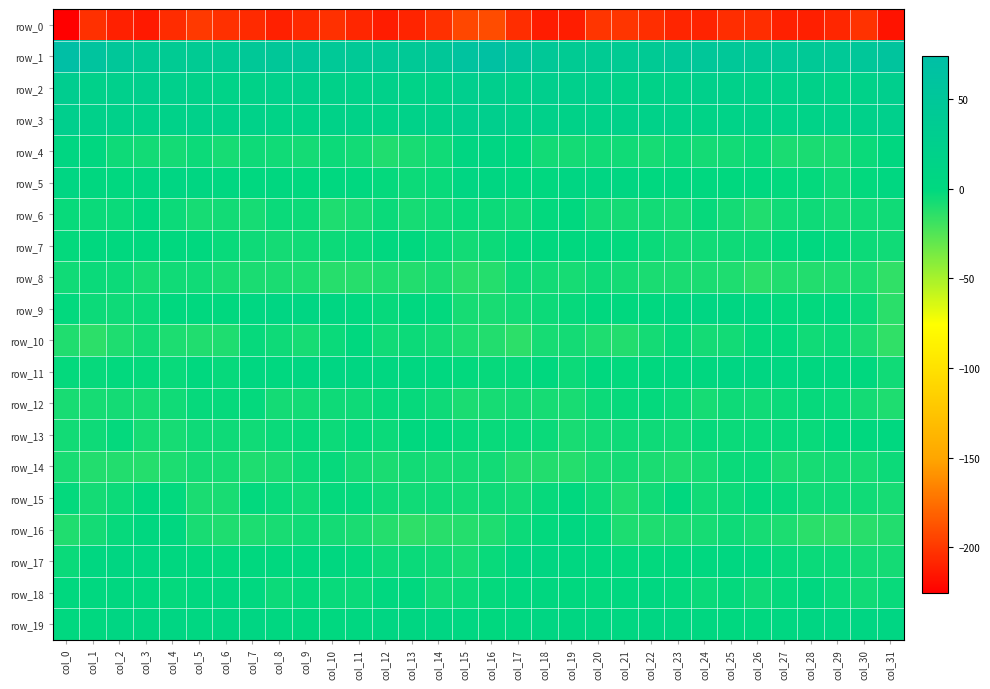

Reading left to right, extract all data points from this chart.

row_0: col_0=-225.6	col_1=-203.6	col_2=-210.7	col_3=-213.8	col_4=-205.3	col_5=-199.8	col_6=-203.4	col_7=-206.1	col_8=-210.8	col_9=-206.5	col_10=-203.7	col_11=-208.0	col_12=-212.2	col_13=-209.1	col_14=-203.8	col_15=-192.8	col_16=-190.9	col_17=-204.9	col_18=-212.6	col_19=-211.8	col_20=-201.6	col_21=-201.0	col_22=-204.3	col_23=-208.2	col_24=-209.6	col_25=-204.9	col_26=-204.5	col_27=-210.6	col_28=-211.3	col_29=-207.6	col_30=-202.3	col_31=-216.5
row_1: col_0=74.0	col_1=59.9	col_2=50.0	col_3=41.0	col_4=38.1	col_5=38.4	col_6=38.5	col_7=45.8	col_8=48.7	col_9=49.4	col_10=44.9	col_11=44.6	col_12=44.0	col_13=44.1	col_14=48.8	col_15=61.0	col_16=67.8	col_17=56.0	col_18=46.9	col_19=38.8	col_20=38.8	col_21=37.7	col_22=40.8	col_23=47.6	col_24=49.0	col_25=48.2	col_26=44.0	col_27=44.8	col_28=43.4	col_29=45.3	col_30=50.5	col_31=58.2
row_2: col_0=31.1	col_1=21.0	col_2=24.3	col_3=25.7	col_4=24.4	col_5=19.0	col_6=15.7	col_7=17.1	col_8=21.8	col_9=22.0	col_10=19.2	col_11=17.9	col_12=20.5	col_13=15.6	col_14=16.4	col_15=27.2	col_16=25.5	col_17=20.9	col_18=26.2	col_19=24.7	col_20=23.5	col_21=16.6	col_22=16.2	col_23=18.6	col_24=22.4	col_25=21.2	col_26=18.2	col_27=18.7	col_28=19.3	col_29=14.5	col_30=18.6	col_31=26.2
row_3: col_0=26.3	col_1=21.2	col_2=19.7	col_3=18.8	col_4=17.4	col_5=19.8	col_6=18.2	col_7=17.5	col_8=15.0	col_9=14.5	col_10=16.5	col_11=17.2	col_12=14.9	col_13=17.5	col_14=19.5	col_15=26.2	col_16=25.5	col_17=19.9	col_18=20.0	col_19=17.2	col_20=18.6	col_21=19.5	col_22=17.5	col_23=17.3	col_24=13.8	col_25=15.6	col_26=17.2	col_27=15.8	col_28=15.8	col_29=18.5	col_30=20.0	col_31=23.4
row_4: col_0=4.8	col_1=1.9	col_2=-5.0	col_3=-6.4	col_4=-7.3	col_5=-4.9	col_6=-7.8	col_7=-5.5	col_8=-5.7	col_9=-7.3	col_10=-4.5	col_11=-6.2	col_12=-10.4	col_13=-8.0	col_14=-6.1	col_15=5.1	col_16=6.2	col_17=-0.8	col_18=-6.2	col_19=-7.1	col_20=-6.1	col_21=-5.7	col_22=-7.7	col_23=-4.5	col_24=-7.2	col_25=-6.2	col_26=-4.3	col_27=-8.9	col_28=-8.9	col_29=-8.0	col_30=-3.9	col_31=1.5
row_5: col_0=6.3	col_1=1.9	col_2=0.6	col_3=4.8	col_4=7.0	col_5=5.3	col_6=2.1	col_7=0.9	col_8=2.0	col_9=-0.7	col_10=0.5	col_11=-0.3	col_12=-2.3	col_13=-4.4	col_14=-3.8	col_15=5.9	col_16=5.0	col_17=0.6	col_18=1.3	col_19=6.8	col_20=6.0	col_21=4.8	col_22=0.8	col_23=1.7	col_24=0.7	col_25=-0.6	col_26=0.9	col_27=-1.7	col_28=-2.2	col_29=-5.4	col_30=-1.8	col_31=2.7
row_6: col_0=-3.6	col_1=-4.2	col_2=-4.0	col_3=0.2	col_4=-4.4	col_5=-7.4	col_6=-6.7	col_7=-7.4	col_8=-4.3	col_9=-4.5	col_10=-10.1	col_11=-8.3	col_12=-4.3	col_13=-7.5	col_14=-5.9	col_15=-3.6	col_16=-4.6	col_17=-5.6	col_18=-1.9	col_19=-0.7	col_20=-6.5	col_21=-7.2	col_22=-6.5	col_23=-7.3	col_24=-3.1	col_25=-6.8	col_26=-10.7	col_27=-6.0	col_28=-5.0	col_29=-7.3	col_30=-5.8	col_31=-5.9
row_7: col_0=-2.2	col_1=-0.3	col_2=-1.0	col_3=-1.0	col_4=-0.3	col_5=-0.9	col_6=-3.3	col_7=-5.5	col_8=-6.9	col_9=-5.7	col_10=-5.0	col_11=-3.4	col_12=0.8	col_13=-1.3	col_14=-3.7	col_15=-6.5	col_16=-4.9	col_17=-1.6	col_18=-1.2	col_19=-0.9	col_20=0.1	col_21=-2.0	col_22=-4.1	col_23=-6.4	col_24=-6.1	col_25=-5.4	col_26=-4.8	col_27=-1.5	col_28=0.7	col_29=-2.2	col_30=-4.8	col_31=-5.8
row_8: col_0=-5.9	col_1=-4.4	col_2=-4.9	col_3=-7.9	col_4=-6.1	col_5=-6.0	col_6=-8.1	col_7=-8.9	col_8=-8.9	col_9=-9.1	col_10=-12.3	col_11=-12.0	col_12=-10.0	col_13=-11.1	col_14=-9.1	col_15=-12.6	col_16=-12.0	col_17=-5.4	col_18=-6.2	col_19=-7.7	col_20=-5.3	col_21=-7.2	col_22=-8.7	col_23=-8.7	col_24=-8.9	col_25=-9.9	col_26=-13.4	col_27=-10.4	col_28=-10.9	col_29=-10.1	col_30=-9.2	col_31=-15.1
row_9: col_0=-1.9	col_1=-5.0	col_2=-5.3	col_3=-4.2	col_4=-1.3	col_5=-1.0	col_6=-0.3	col_7=4.0	col_8=6.4	col_9=5.8	col_10=4.6	col_11=0.9	col_12=-3.2	col_13=0.6	col_14=-1.6	col_15=-7.5	col_16=-7.9	col_17=-6.4	col_18=-4.9	col_19=-3.0	col_20=-1.1	col_21=-1.3	col_22=1.4	col_23=5.1	col_24=6.5	col_25=5.3	col_26=4.1	col_27=-1.8	col_28=-1.8	col_29=0.9	col_30=-4.3	col_31=-13.5
row_10: col_0=-10.6	col_1=-13.9	col_2=-9.9	col_3=-6.2	col_4=-9.2	col_5=-10.8	col_6=-9.8	col_7=-3.1	col_8=-5.1	col_9=-7.8	col_10=-3.8	col_11=-0.9	col_12=-5.6	col_13=-4.7	col_14=-6.2	col_15=-9.1	col_16=-11.4	col_17=-13.8	col_18=-7.4	col_19=-7.3	col_20=-10.1	col_21=-10.9	col_22=-7.0	col_23=-2.7	col_24=-7.2	col_25=-6.5	col_26=-2.4	col_27=-2.0	col_28=-6.0	col_29=-4.2	col_30=-8.8	col_31=-15.0
row_11: col_0=-2.1	col_1=-3.1	col_2=-1.8	col_3=-2.6	col_4=-3.4	col_5=-0.4	col_6=-2.7	col_7=2.2	col_8=1.4	col_9=4.5	col_10=6.0	col_11=4.7	col_12=2.6	col_13=2.2	col_14=0.7	col_15=-1.6	col_16=-2.7	col_17=-3.0	col_18=-1.3	col_19=-4.6	col_20=-1.1	col_21=-1.6	col_22=-0.8	col_23=2.5	col_24=1.8	col_25=5.8	col_26=5.2	col_27=4.4	col_28=2.0	col_29=1.8	col_30=-0.6	col_31=-6.1
row_12: col_0=-8.0	col_1=-7.7	col_2=-7.0	col_3=-7.9	col_4=-6.0	col_5=-2.7	col_6=-3.0	col_7=-2.5	col_8=-7.1	col_9=-6.5	col_10=-5.1	col_11=-5.5	col_12=-3.2	col_13=-2.9	col_14=-5.5	col_15=-8.7	col_16=-7.4	col_17=-7.2	col_18=-7.5	col_19=-7.9	col_20=-4.4	col_21=-2.7	col_22=-2.5	col_23=-4.0	col_24=-7.6	col_25=-5.4	col_26=-5.7	col_27=-4.3	col_28=-3.2	col_29=-3.6	col_30=-6.9	col_31=-9.7
row_13: col_0=-6.5	col_1=-5.5	col_2=-2.6	col_3=-7.7	col_4=-7.4	col_5=-5.2	col_6=-5.3	col_7=-6.1	col_8=-4.0	col_9=-3.0	col_10=-4.5	col_11=-2.4	col_12=-4.1	col_13=-1.4	col_14=-0.5	col_15=-2.7	col_16=-3.3	col_17=-3.5	col_18=-4.3	col_19=-8.5	col_20=-6.4	col_21=-5.2	col_22=-5.5	col_23=-6.1	col_24=-2.8	col_25=-4.1	col_26=-3.8	col_27=-2.9	col_28=-3.3	col_29=-0.7	col_30=-0.8	col_31=0.4
row_14: col_0=-8.2	col_1=-11.1	col_2=-11.2	col_3=-11.9	col_4=-9.3	col_5=-7.0	col_6=-7.7	col_7=-10.0	col_8=-8.9	col_9=-4.9	col_10=-3.1	col_11=-6.8	col_12=-9.0	col_13=-6.3	col_14=-7.5	col_15=-7.0	col_16=-6.5	col_17=-11.1	col_18=-11.1	col_19=-11.5	col_20=-8.2	col_21=-6.8	col_22=-8.7	col_23=-10.1	col_24=-7.4	col_25=-4.0	col_26=-3.8	col_27=-8.7	col_28=-7.5	col_29=-6.4	col_30=-7.6	col_31=-4.6
row_15: col_0=-2.1	col_1=-6.8	col_2=-4.9	col_3=-0.9	col_4=-1.7	col_5=-8.9	col_6=-8.1	col_7=-2.0	col_8=-3.7	col_9=-6.0	col_10=-2.3	col_11=-2.2	col_12=-5.1	col_13=-5.7	col_14=-5.2	col_15=-6.3	col_16=-5.3	col_17=-6.6	col_18=-3.1	col_19=-0.4	col_20=-4.5	col_21=-9.8	col_22=-5.8	col_23=-1.1	col_24=-5.6	col_25=-4.9	col_26=-1.6	col_27=-3.1	col_28=-5.7	col_29=-5.2	col_30=-5.9	col_31=-7.4
row_16: col_0=-10.7	col_1=-7.0	col_2=-2.8	col_3=1.8	col_4=1.8	col_5=-8.3	col_6=-9.9	col_7=-9.2	col_8=-8.4	col_9=-6.1	col_10=-6.9	col_11=-8.8	col_12=-12.0	col_13=-14.5	col_14=-13.0	col_15=-11.6	col_16=-10.0	col_17=-4.5	col_18=-1.7	col_19=3.7	col_20=-2.4	col_21=-9.5	col_22=-10.0	col_23=-8.9	col_24=-7.8	col_25=-5.6	col_26=-7.8	col_27=-9.4	col_28=-13.5	col_29=-14.2	col_30=-12.6	col_31=-11.2
row_17: col_0=-4.2	col_1=2.3	col_2=5.5	col_3=4.2	col_4=2.0	col_5=-0.8	col_6=-1.8	col_7=-1.2	col_8=-0.6	col_9=1.3	col_10=1.8	col_11=-1.6	col_12=-4.6	col_13=-4.0	col_14=-5.5	col_15=-7.5	col_16=-3.7	col_17=4.6	col_18=4.9	col_19=3.7	col_20=0.9	col_21=-1.5	col_22=-1.7	col_23=-1.1	col_24=-0.3	col_25=2.2	col_26=0.5	col_27=-3.2	col_28=-4.3	col_29=-4.2	col_30=-6.6	col_31=-7.1
row_18: col_0=-0.9	col_1=-0.2	col_2=1.9	col_3=0.6	col_4=-2.3	col_5=0.3	col_6=2.8	col_7=0.9	col_8=-4.4	col_9=-2.4	col_10=-3.7	col_11=-4.3	col_12=1.1	col_13=-1.3	col_14=-6.0	col_15=-4.4	col_16=-2.3	col_17=0.7	col_18=1.8	col_19=-0.5	col_20=-1.9	col_21=1.2	col_22=3.1	col_23=-1.6	col_24=-3.9	col_25=-2.2	col_26=-5.1	col_27=-2.3	col_28=1.6	col_29=-3.5	col_30=-6.0	col_31=-3.4
row_19: col_0=-0.0	col_1=0.8	col_2=5.9	col_3=5.5	col_4=5.6	col_5=4.3	col_6=6.1	col_7=5.7	col_8=3.5	col_9=1.5	col_10=0.3	col_11=2.3	col_12=5.8	col_13=5.3	col_14=5.8	col_15=4.0	col_16=-1.4	col_17=2.7	col_18=5.8	col_19=5.5	col_20=5.2	col_21=3.9	col_22=7.2	col_23=4.5	col_24=2.7	col_25=1.2	col_26=-0.0	col_27=4.2	col_28=5.7	col_29=5.7	col_30=5.9	col_31=5.9